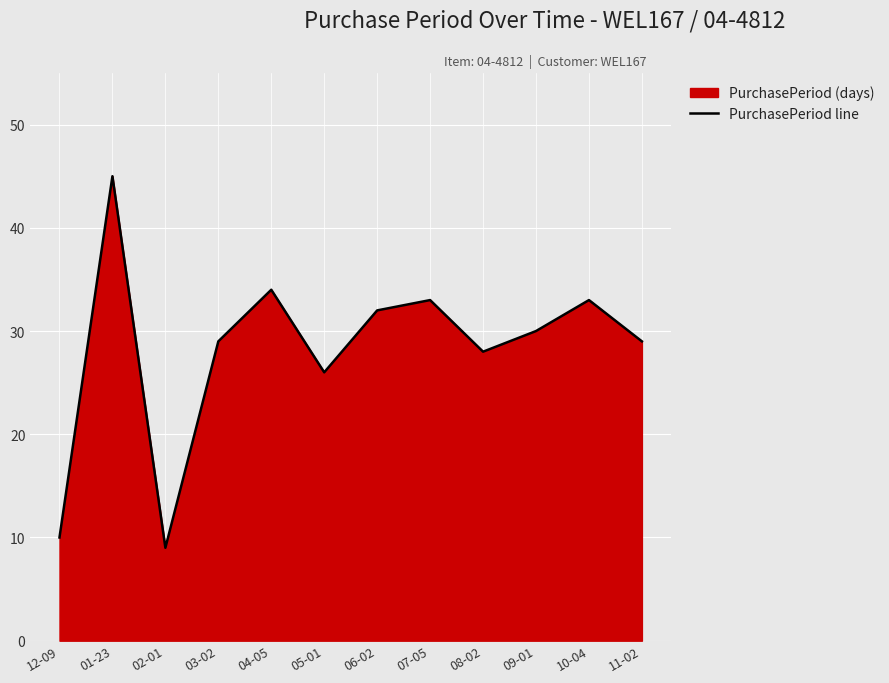

What is the maximum value shown in the chart?

45